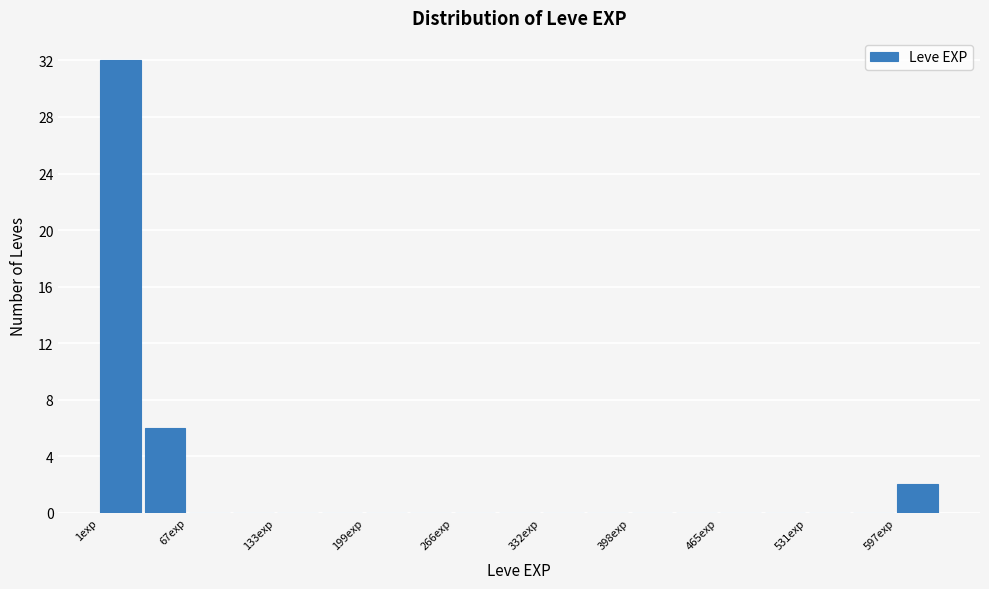

Read against the x-axis, roughly where is the centre of the tallest bar?

20